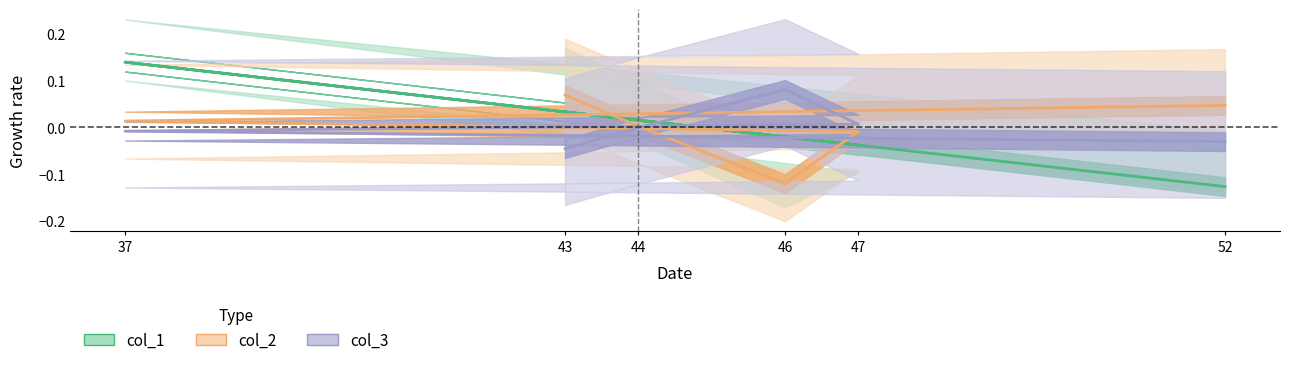

Which has a higher value, 46 or 52?

46